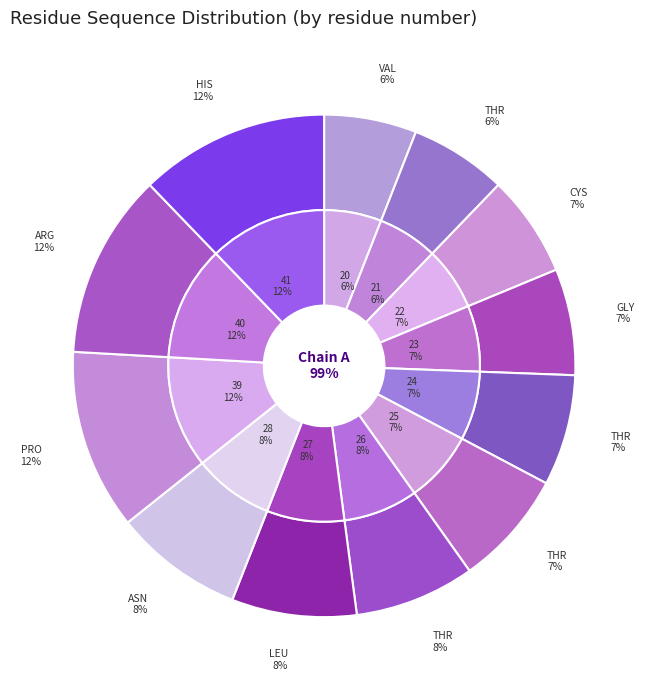

The GLY 23 slice represents 7% of the pie. True or false?

True